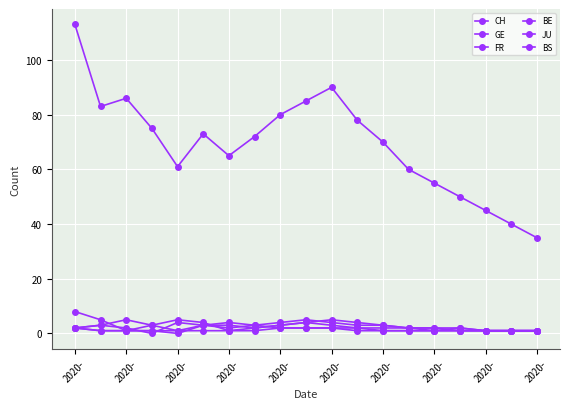

Count the number of categories in the chart.

19